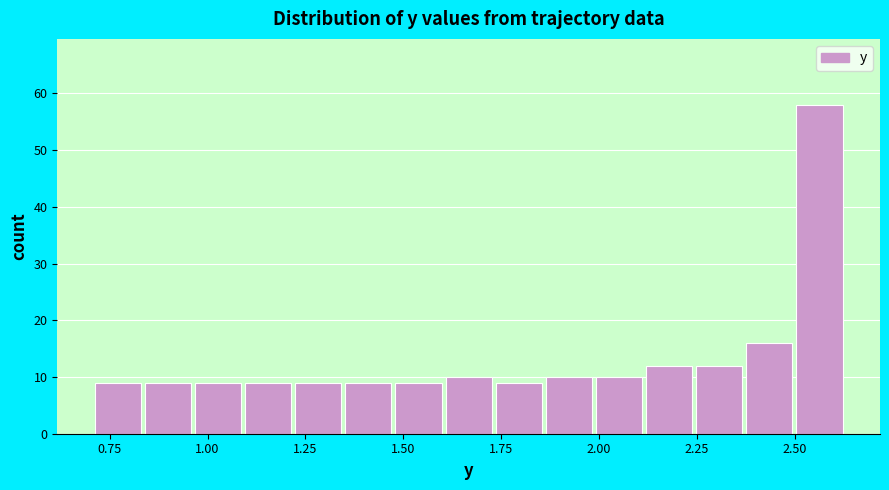

Read against the x-axis, roughly where is the centre of the tallest bar?

2.55